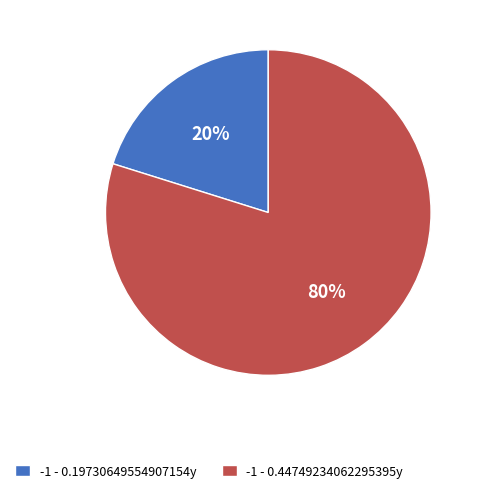

The -1 - 0.19730649554907154y slice represents 31% of the pie. True or false?

False